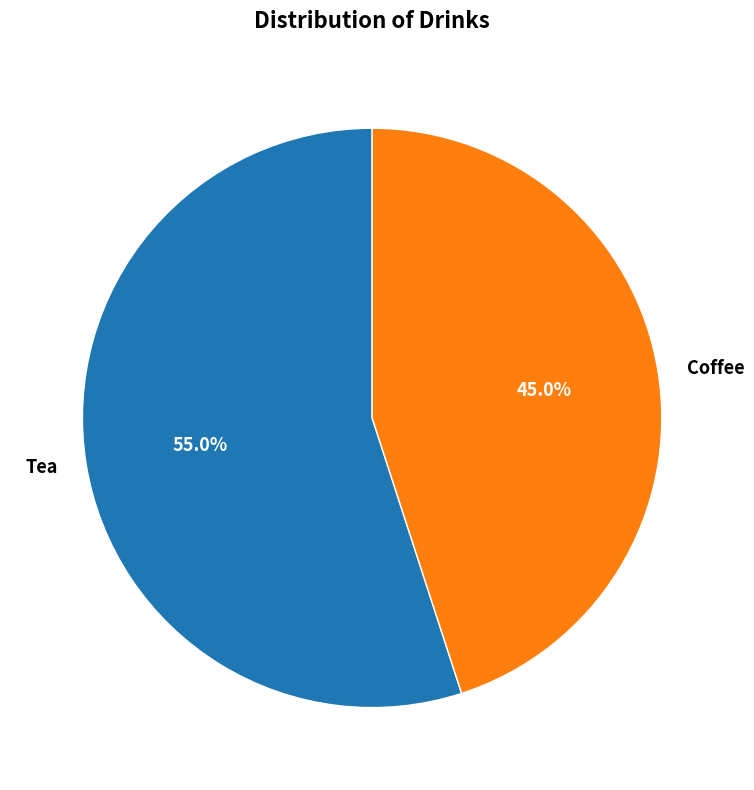

The Coffee slice represents 53% of the pie. True or false?

False